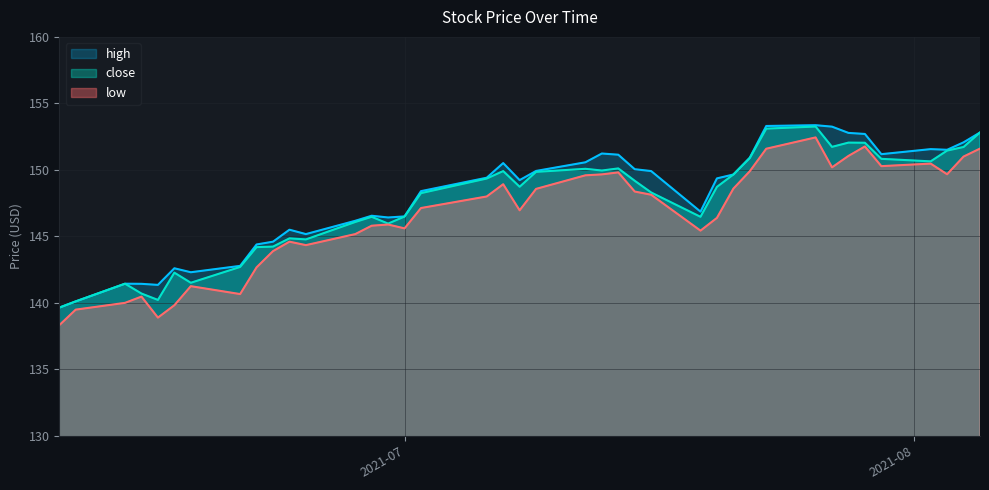

True or false: low and close cross at least once.

False